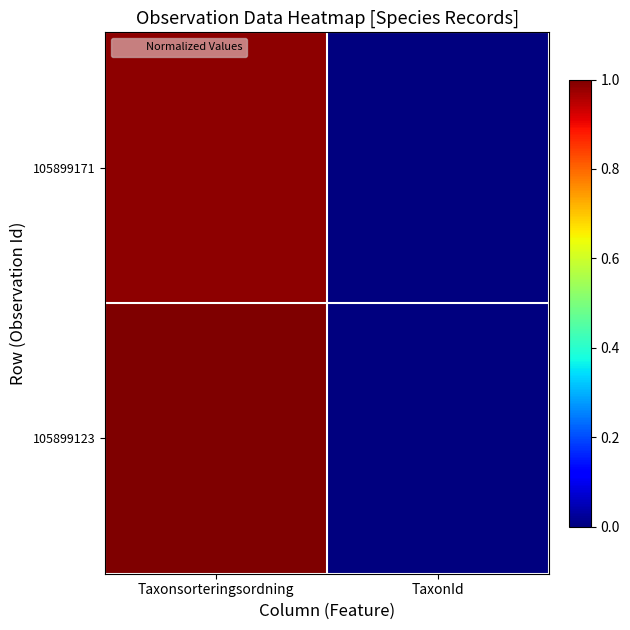

At which category does the chart reach its peak across all series?

Taxonsorteringsordning